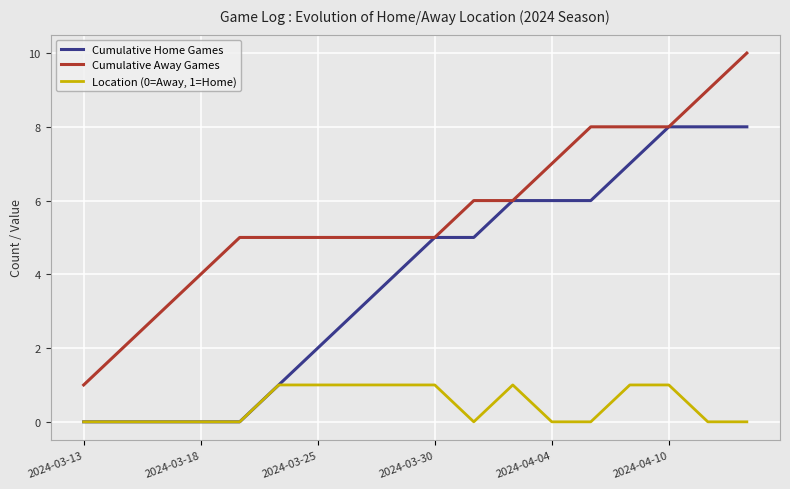

Which series has the largest range (max minus min)?

Cumulative Away Games